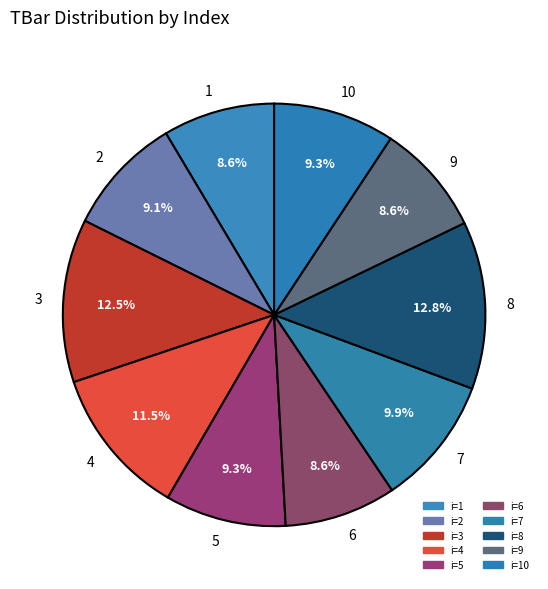

Between 2 and 1, which is larger?

2